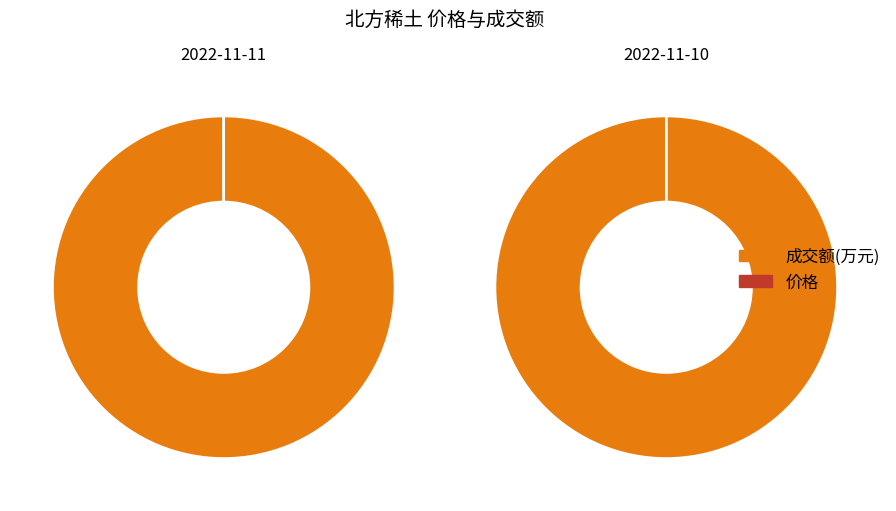

Does 成交额(万元) account for over 50% of the chart?

Yes